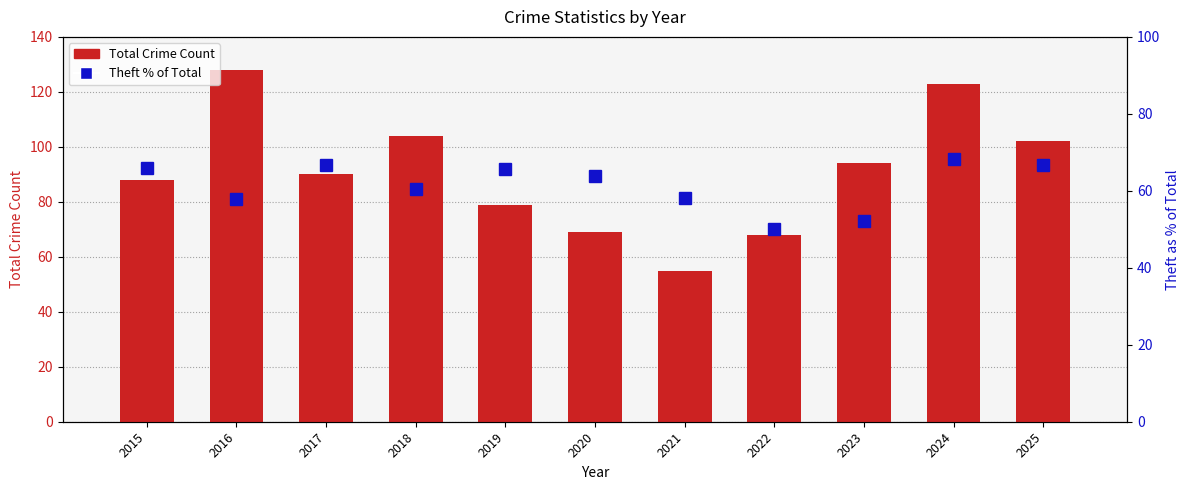

Which has a higher value, 2018 or 2025?

2018